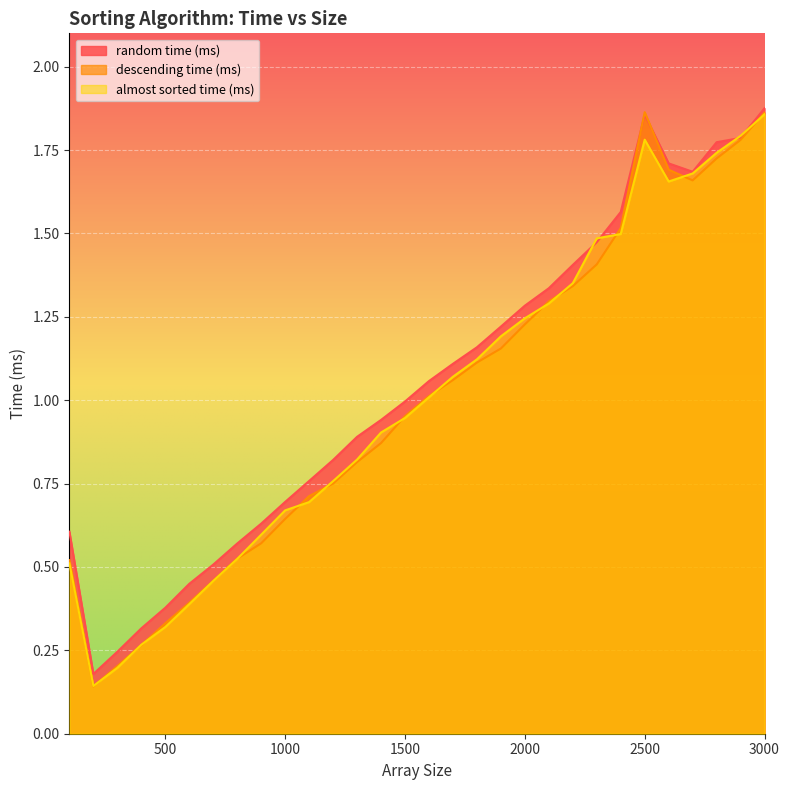

True or false: almost sorted time (ms) has a value of 0.8 at 1200.

True